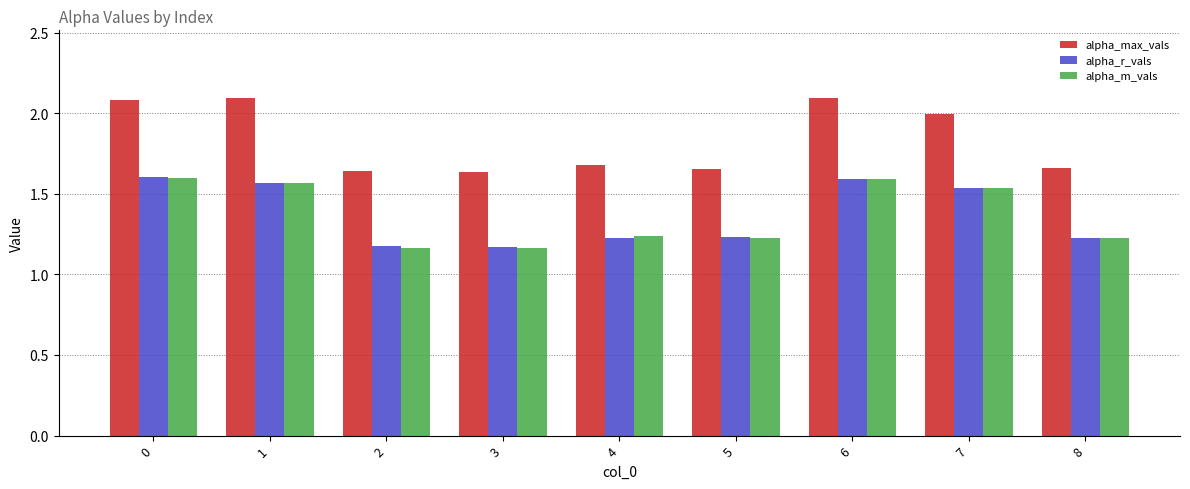

Is it true that alpha_m_vals equals 2.5 at 0?

False